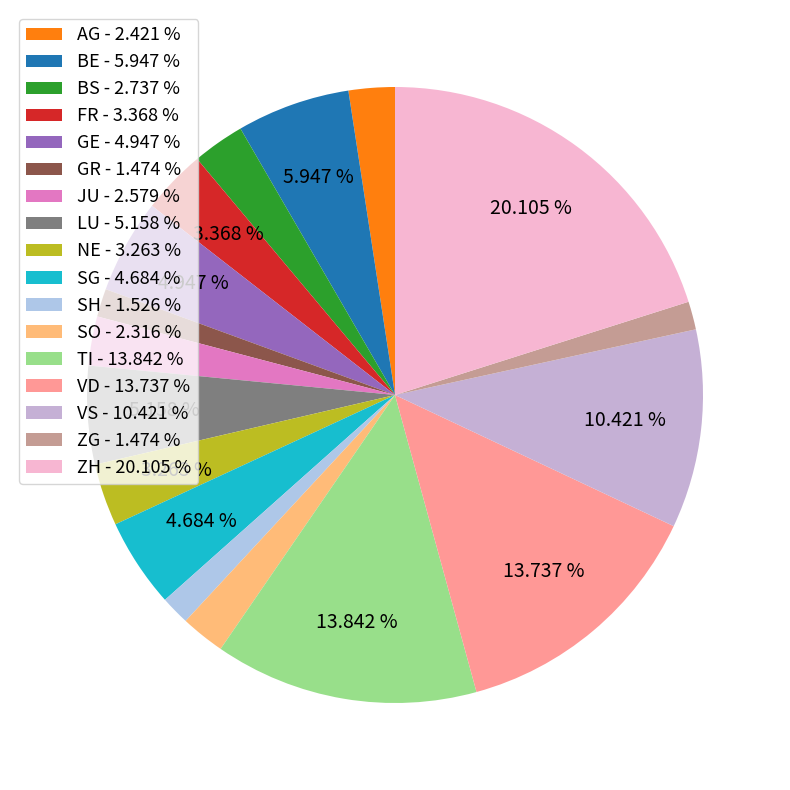

Count the number of slices in the pie.

17